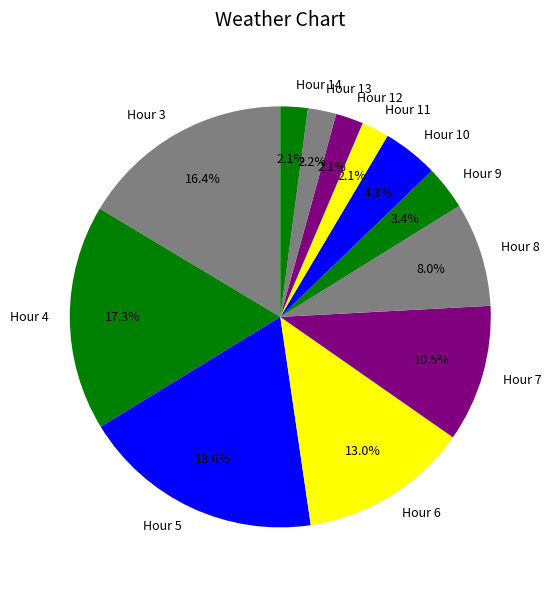

What percentage do Hour 9 and Hour 14 together represent?

5.5%